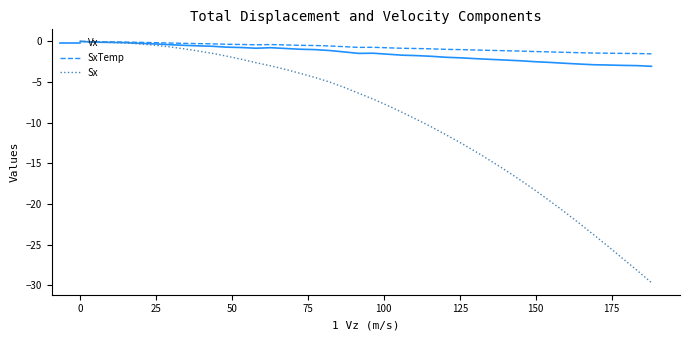

Does the chart have visible grid lines?

No